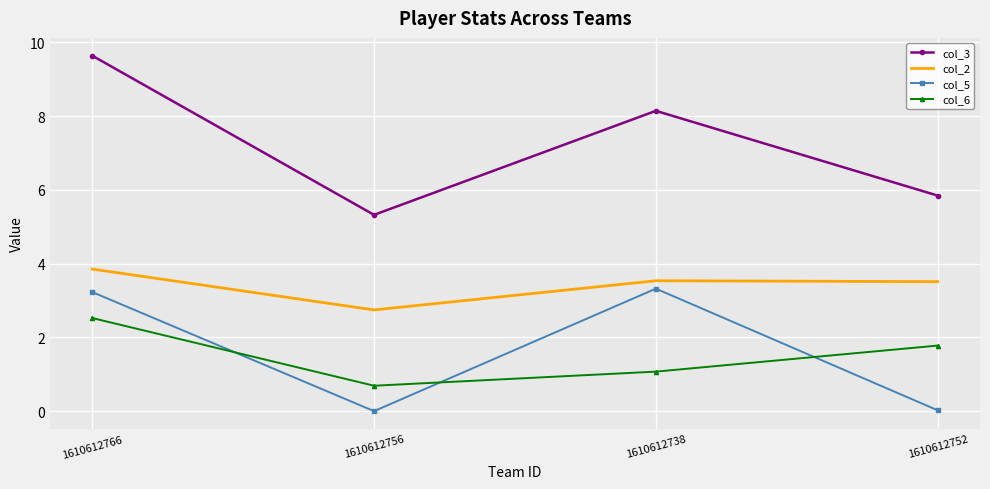

At which category is the sum across all series the highest?

1610612766